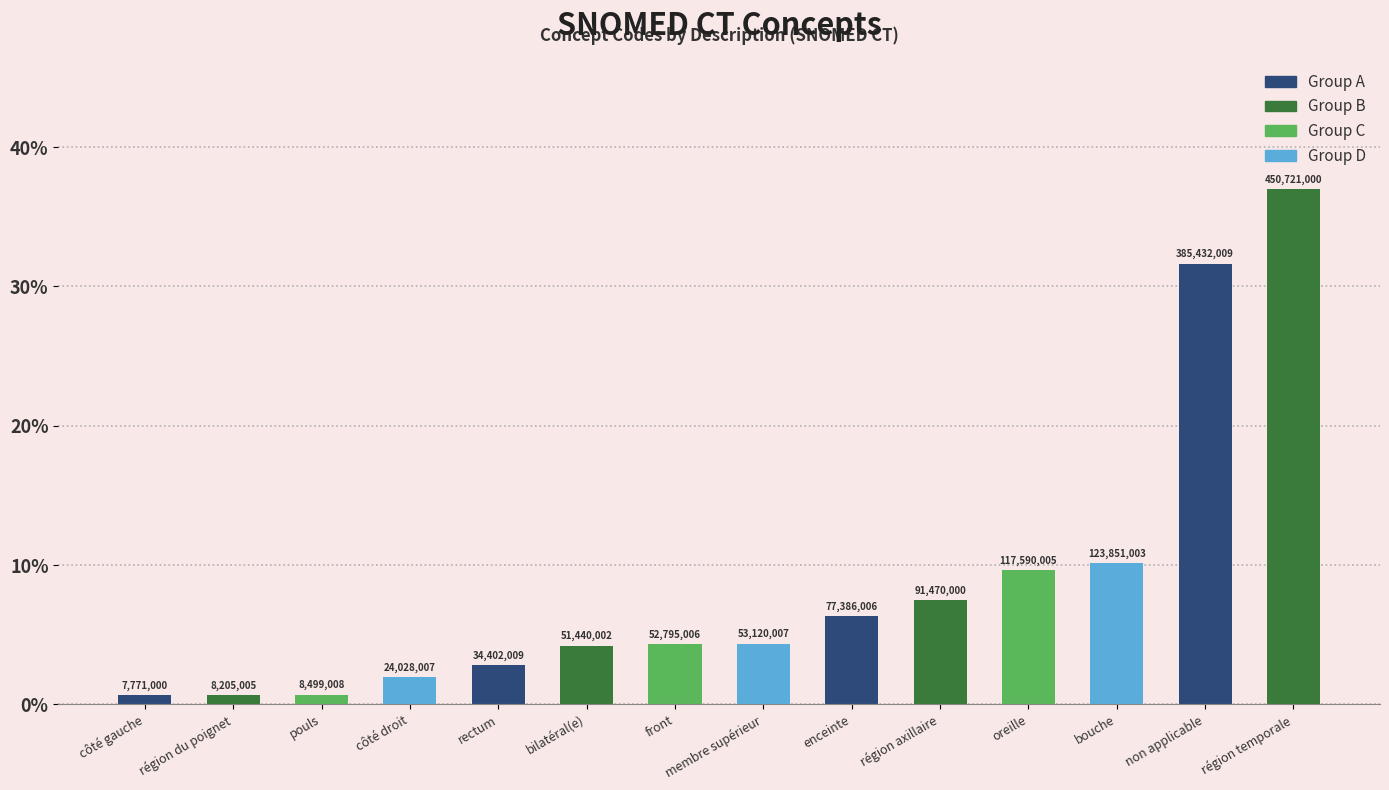

List the labels in order of value, largest first.

région temporale, non applicable, bouche, oreille, région axillaire, enceinte, membre supérieur, front, bilatéral(e), rectum, côté droit, pouls, région du poignet, côté gauche